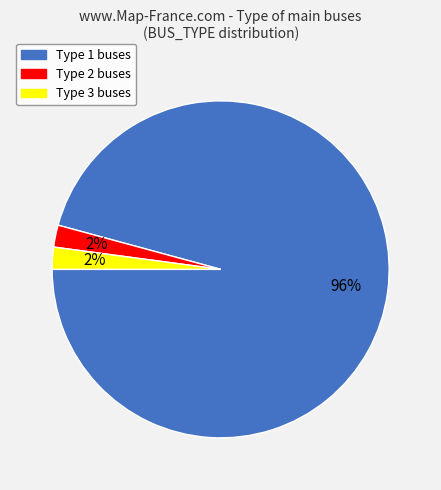

To the nearest percent, what is the difference between the largest and smallest slice percentages?

94%